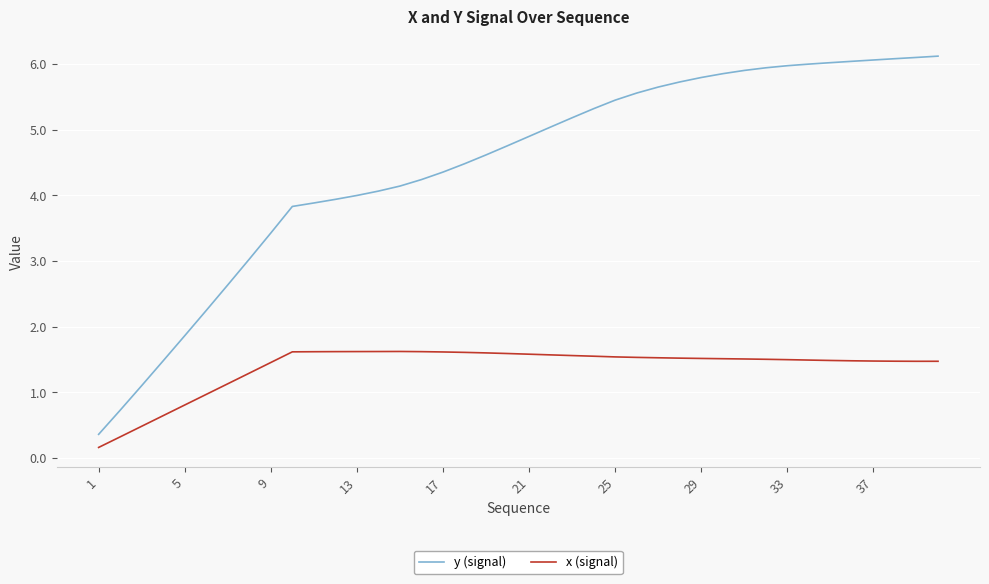

Rank the series by their average value, from lowest to highest.

x (signal), y (signal)